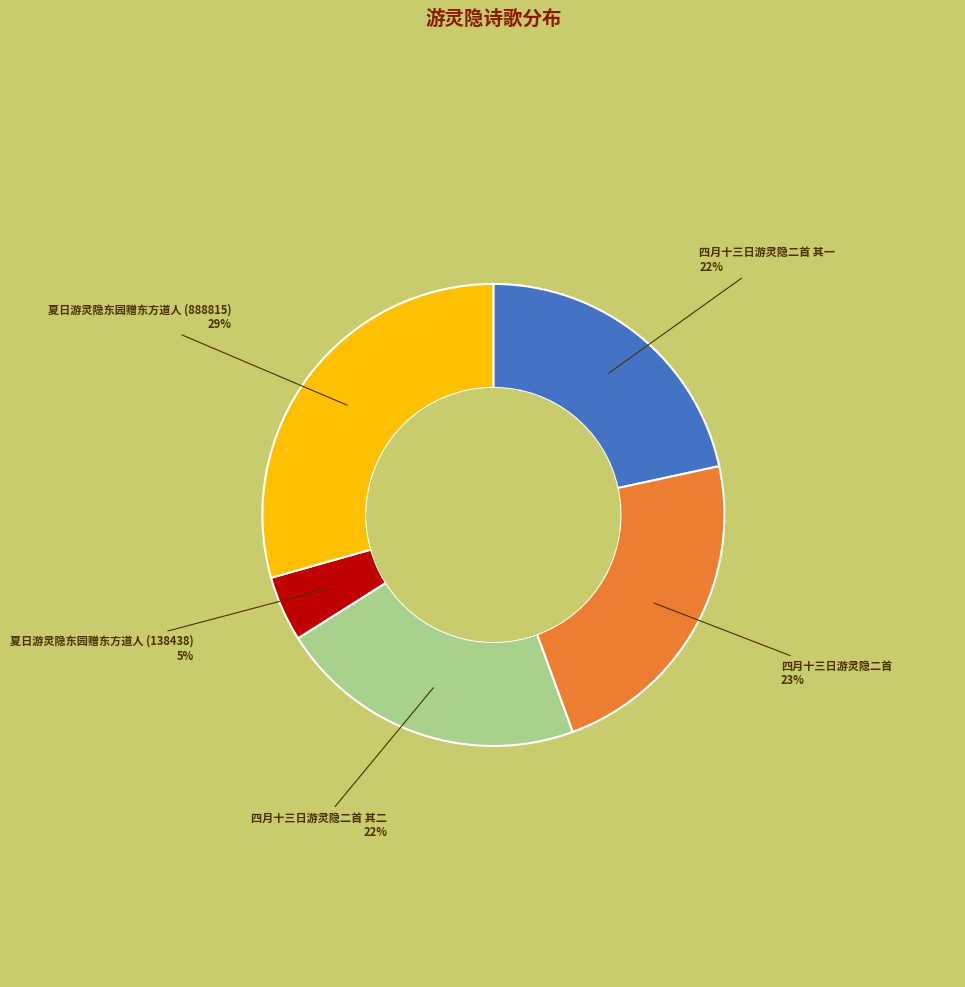

Which slice is the largest?

夏日游灵隐东园赠东方道人 (888815)